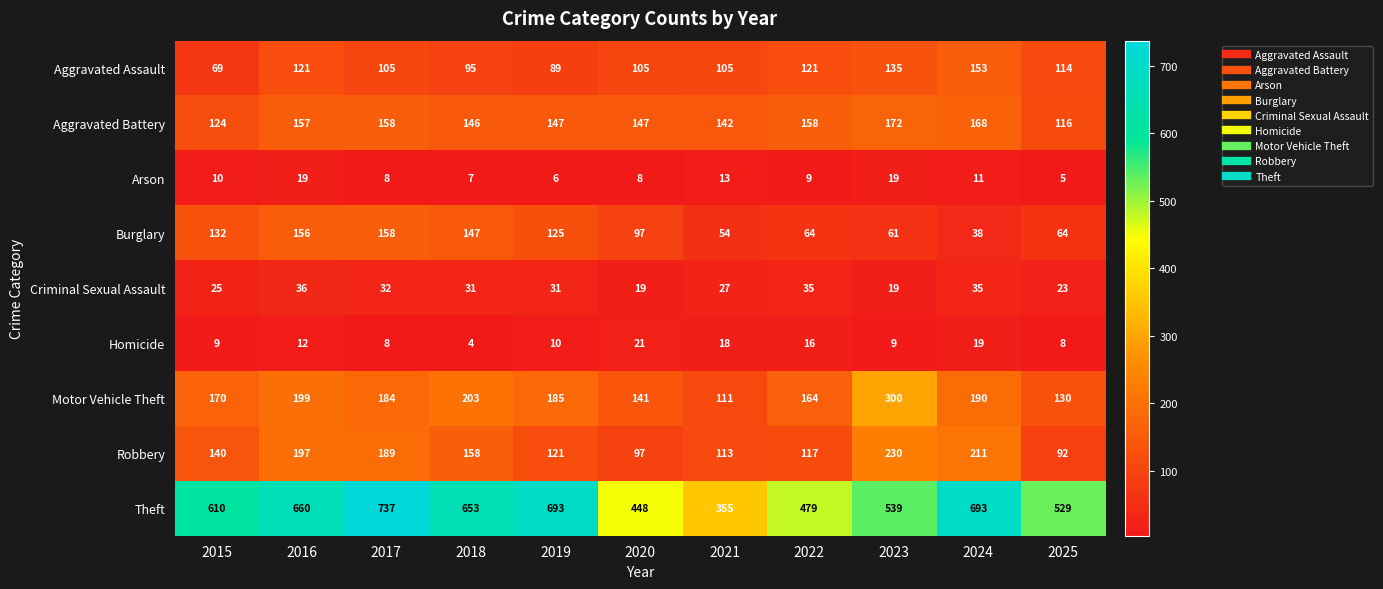

Count the number of categories in the chart.

11